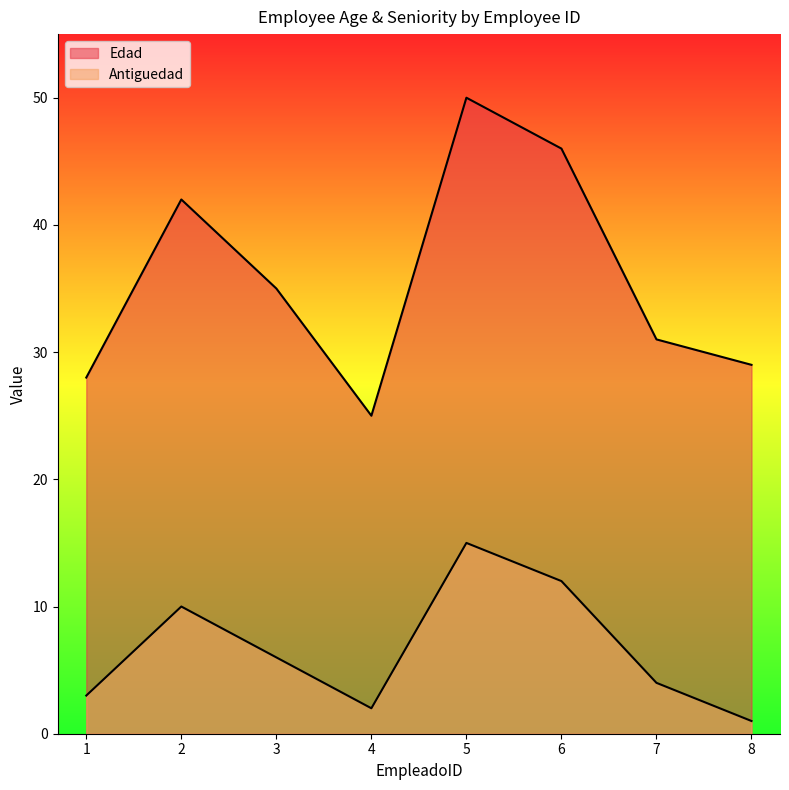

At which label is Antiguedad closest to 8?

2